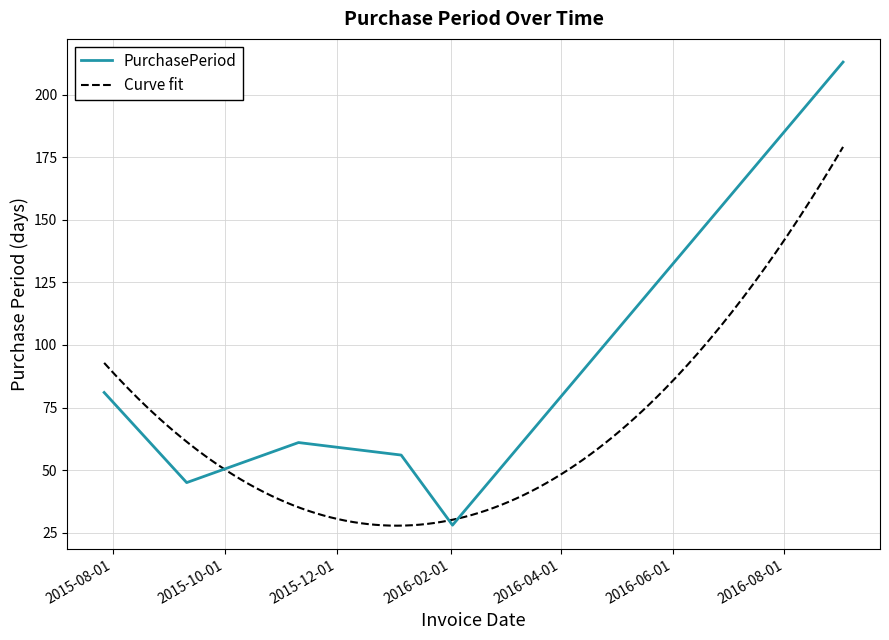

The chart shows a value of 134 at 2016-09-02. True or false?

False